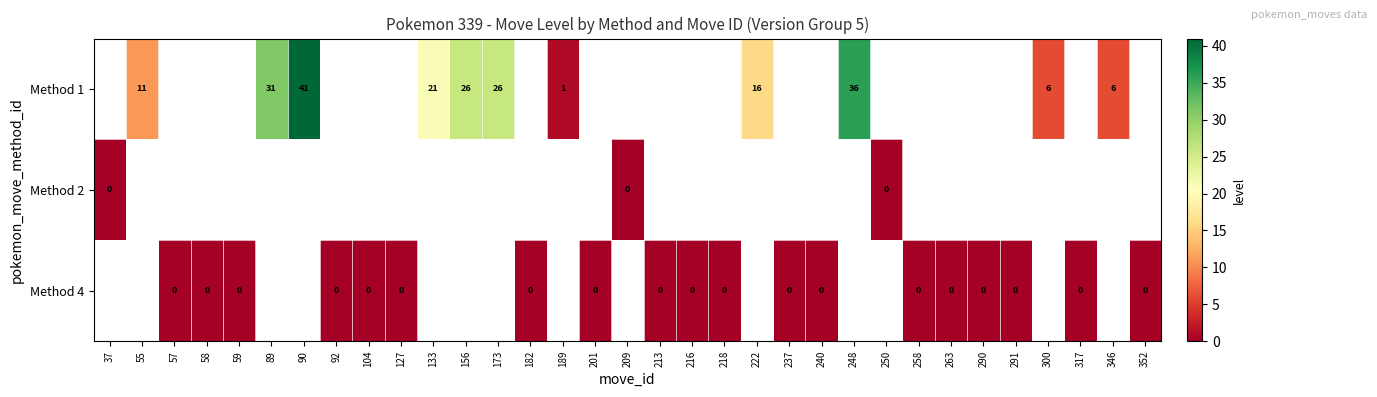

The value of Method 1 at 300 is 11. True or false?

False